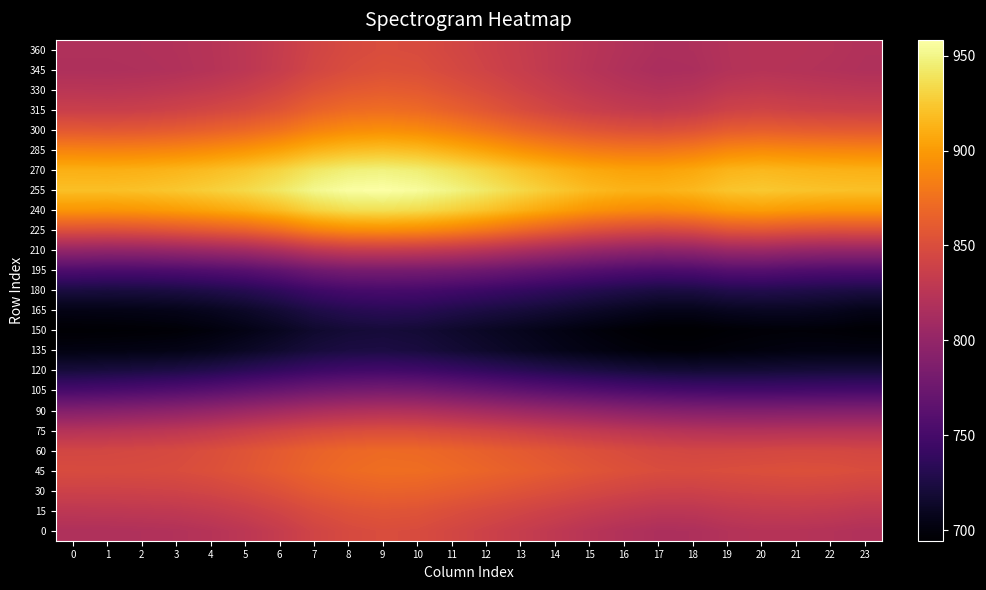

What is the total value across all series at 14?

20488.2